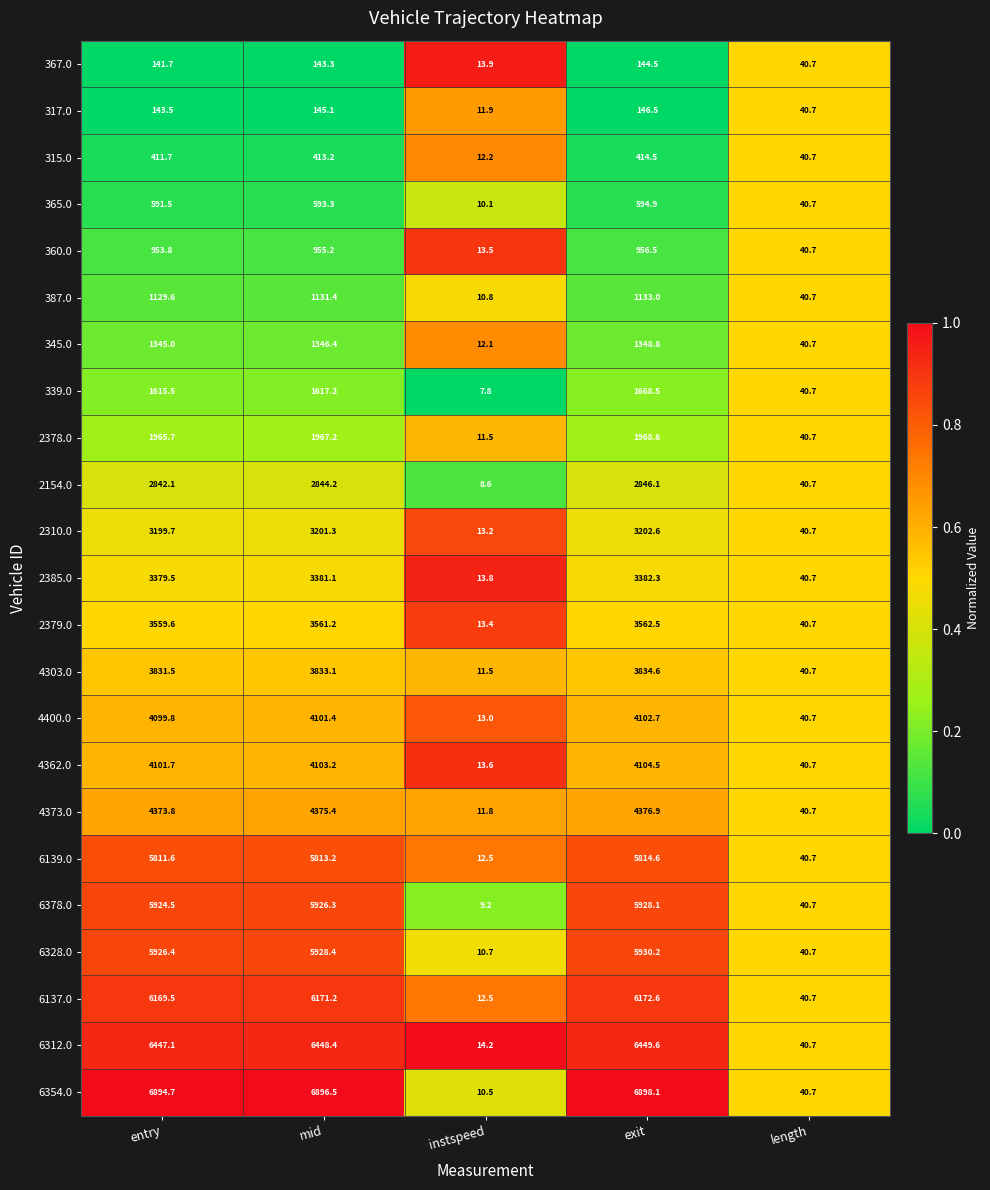

At entry, list the series in order from largest to smallest.

6354.0, 6312.0, 6137.0, 6328.0, 6378.0, 6139.0, 4373.0, 4362.0, 4400.0, 4303.0, 2379.0, 2385.0, 2310.0, 2154.0, 2378.0, 339.0, 345.0, 387.0, 360.0, 365.0, 315.0, 317.0, 367.0